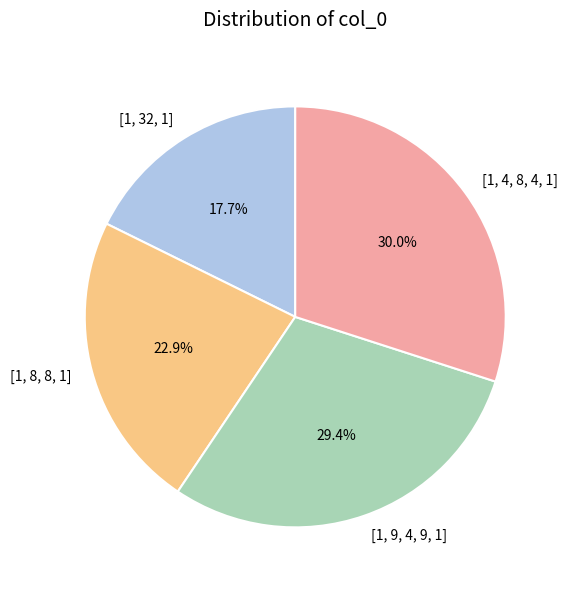

True or false: [1, 4, 8, 4, 1] accounts for 30% of the total.

True